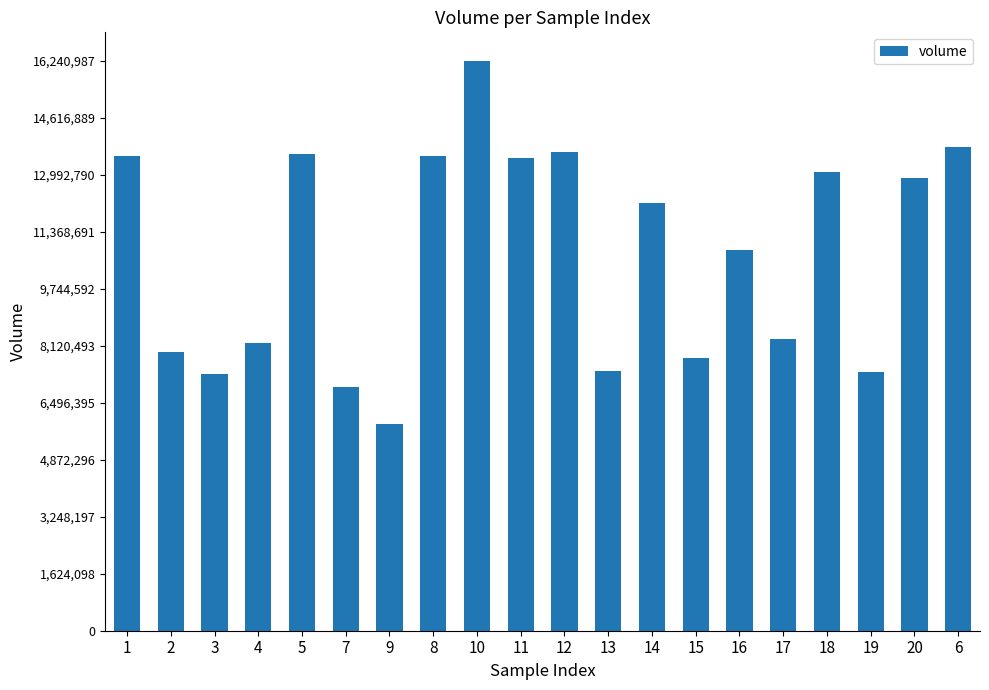

Are the bars horizontal?

No